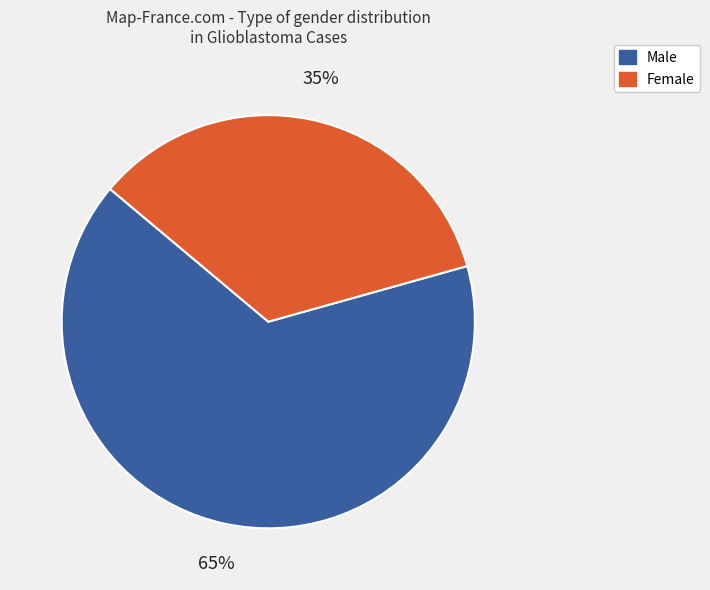

Which category accounts for the majority?

Male